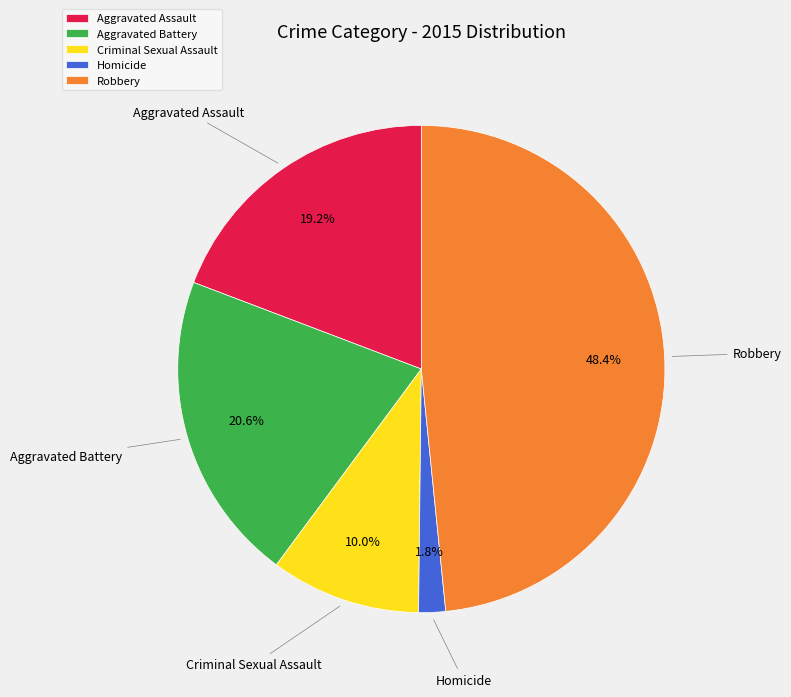

Rank the categories by value from lowest to highest.

Homicide, Criminal Sexual Assault, Aggravated Assault, Aggravated Battery, Robbery